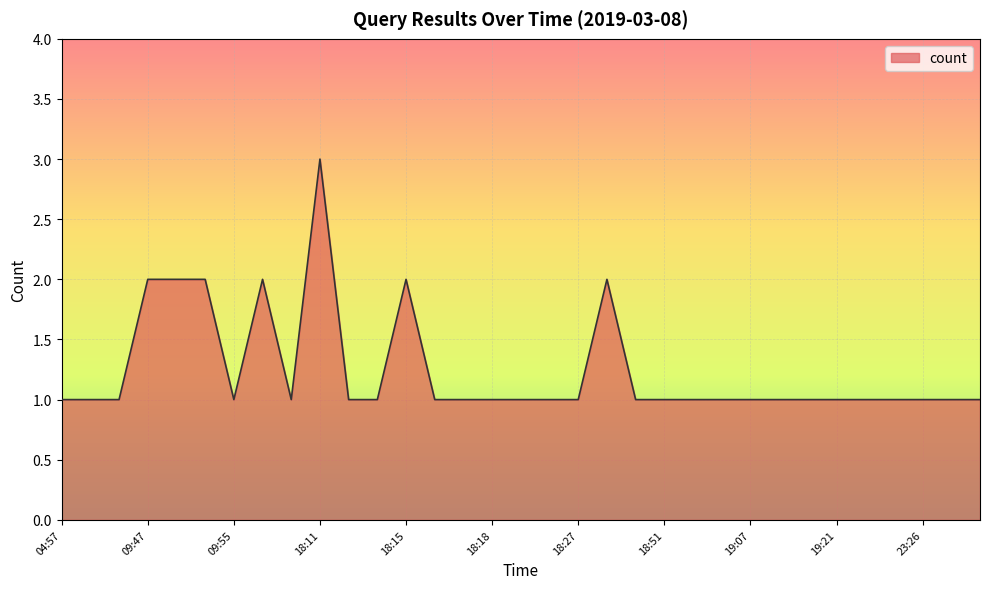

What is the greatest value displayed?

3